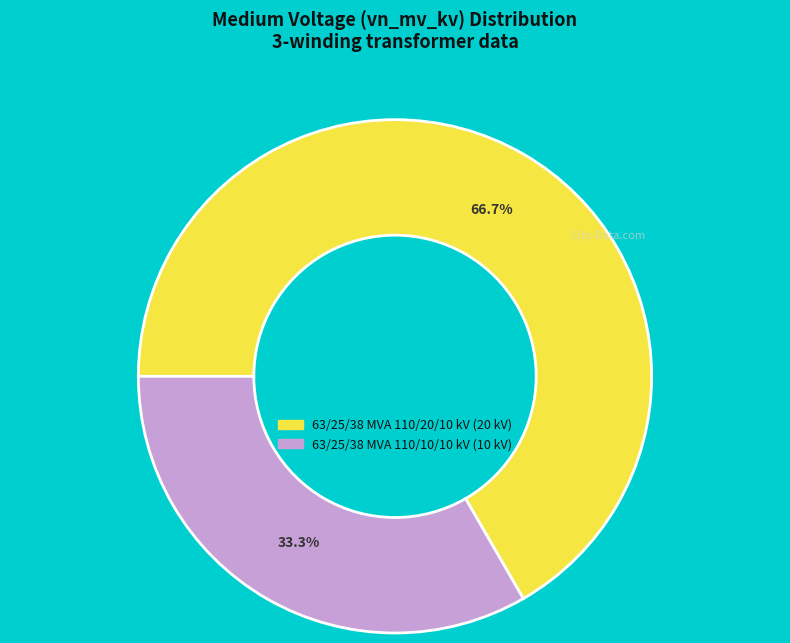

Count the number of slices in the pie.

2